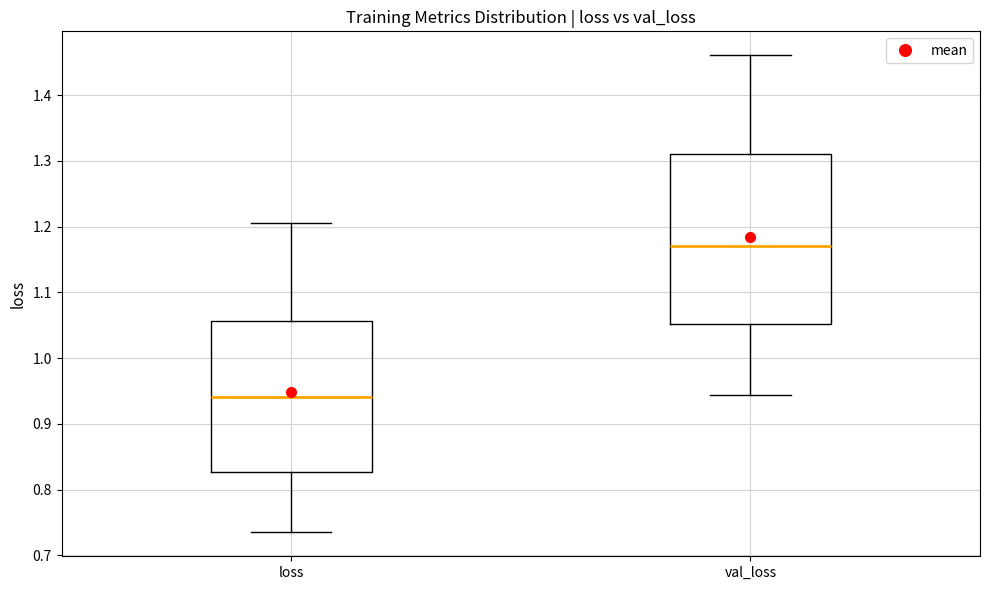

Where does the upper whisker of the box for loss end on the y-axis? The values are not printed on the chart, so give them approximately, as read against the axis.

1.21